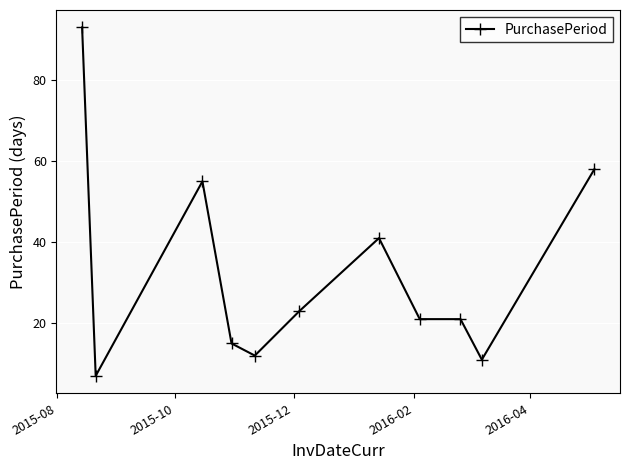

What is the value of the 11th point from the left?

58